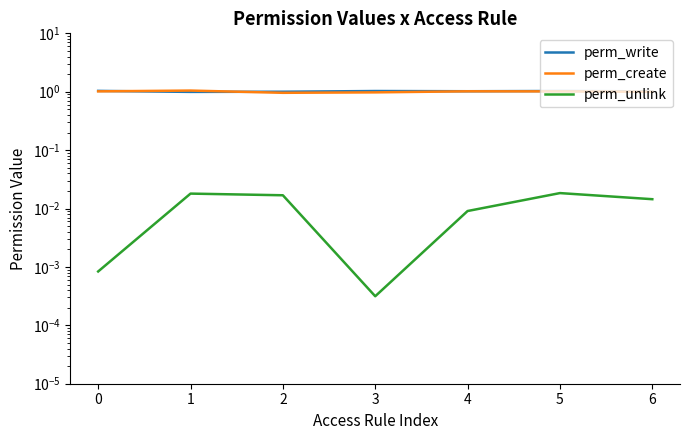

Between 2 and 5, which series saw the biggest shift?

perm_create